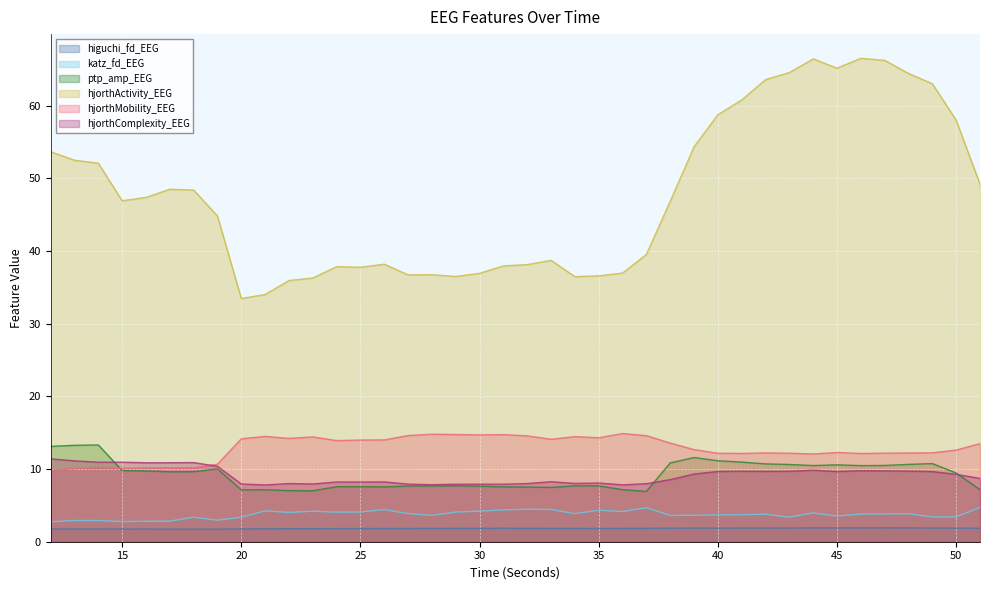

List the labels in order of hjorthMobility_EEG value, smallest first.

12, 13, 15, 16, 17, 18, 14, 19, 44, 46, 41, 40, 43, 47, 48, 42, 49, 45, 50, 39, 51, 38, 24, 25, 26, 33, 20, 22, 35, 23, 34, 21, 32, 37, 27, 30, 31, 29, 28, 36